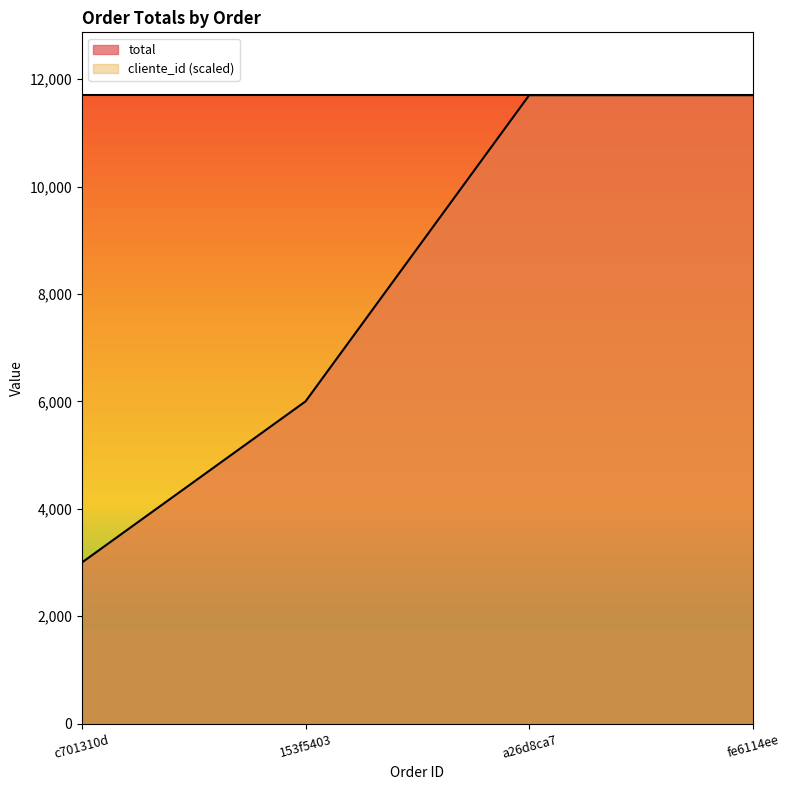

Between a26d8ca7 and fe6114ee, which is larger?

a26d8ca7